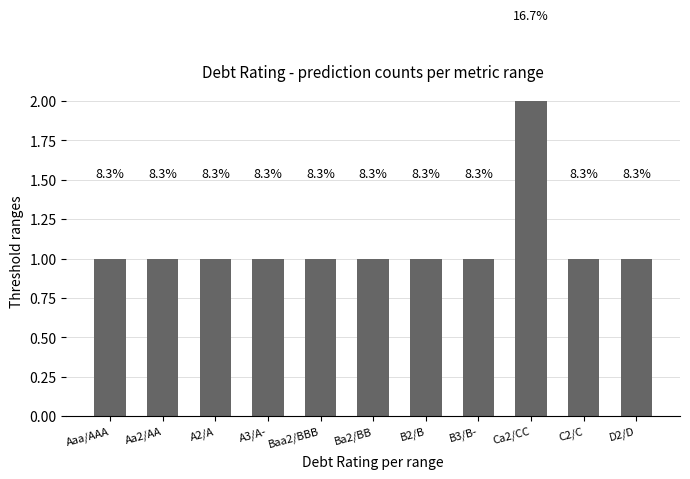

Which label corresponds to the largest value in the chart?

Ca2/CC